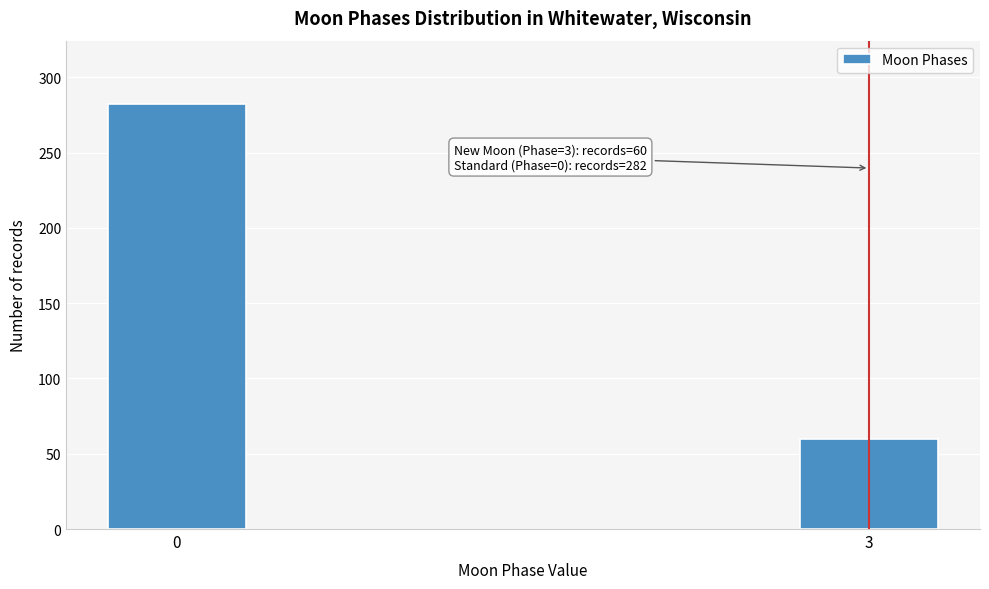

Reading right to left, list all the values displayed in this chart.

60	282